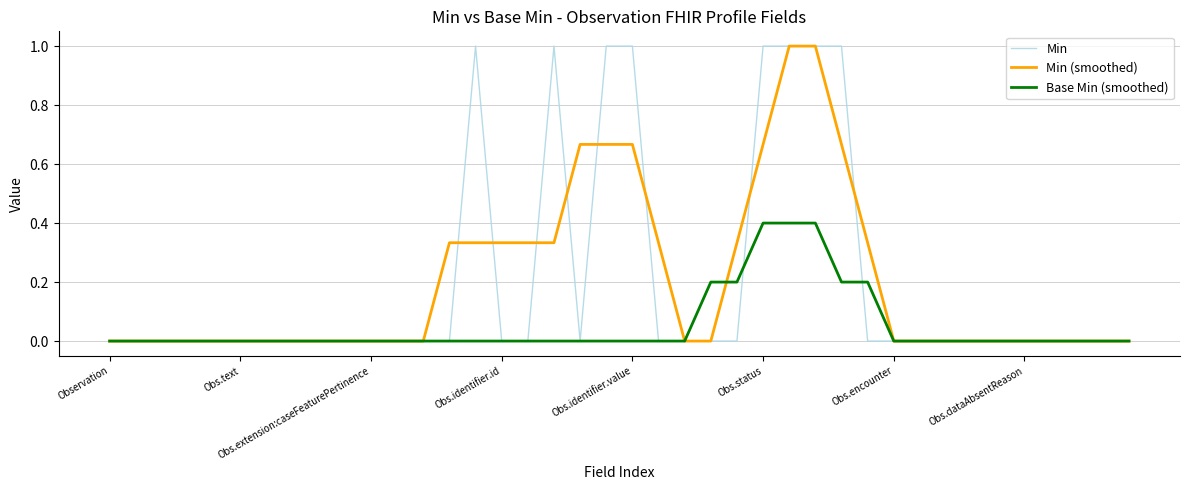

What is the maximum value for Min?

1.0